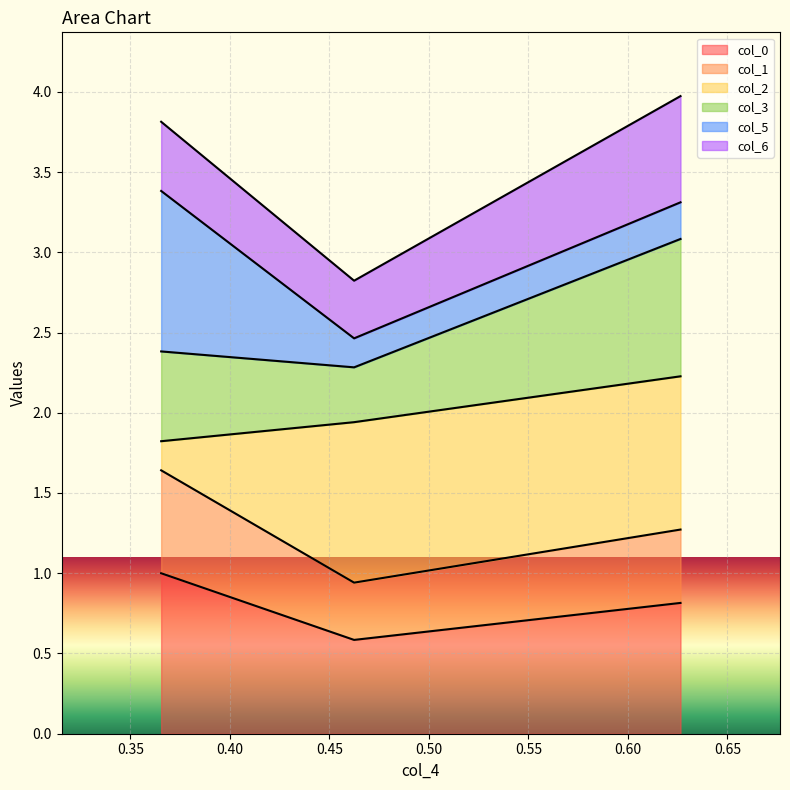

The col_6 series shows 5.2 at 0.6263983144557241. True or false?

False